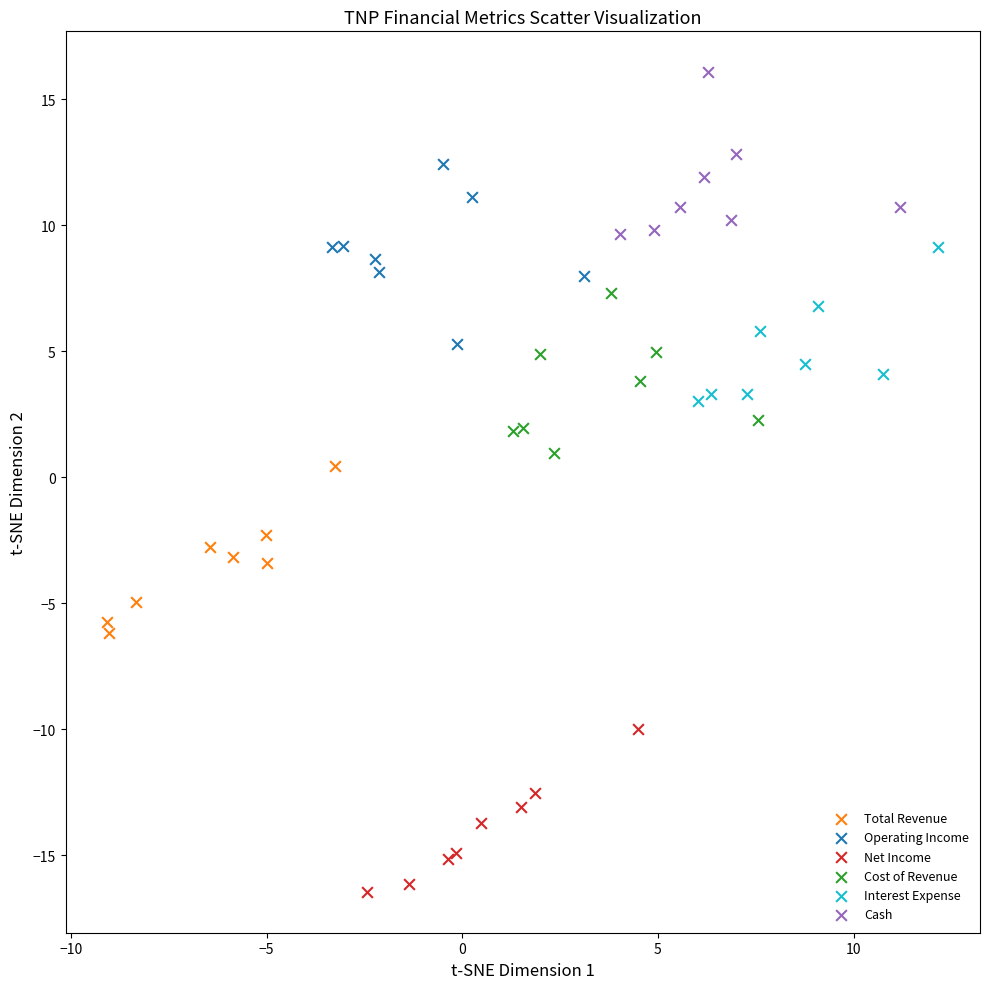

Which series reaches the maximum Y coordinate?

Cash